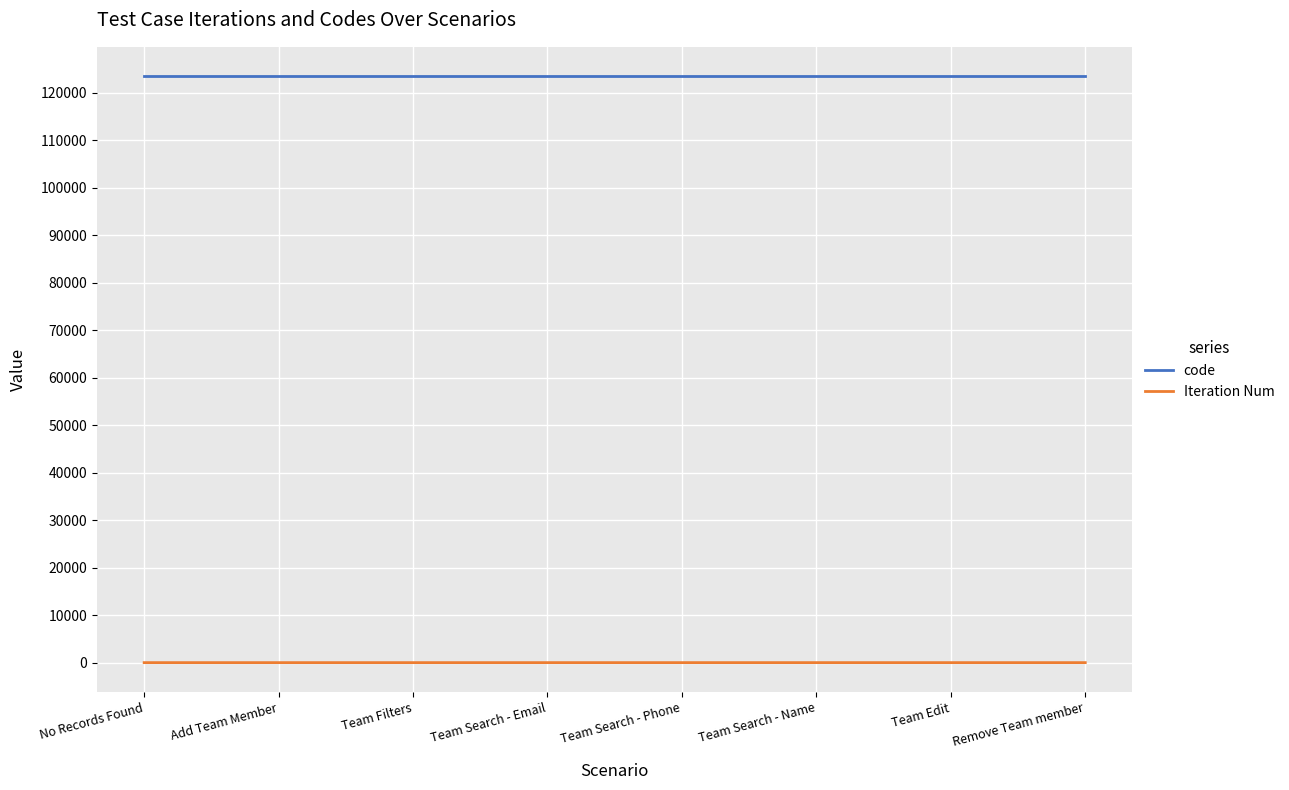

What is the maximum value shown in the chart?

123456